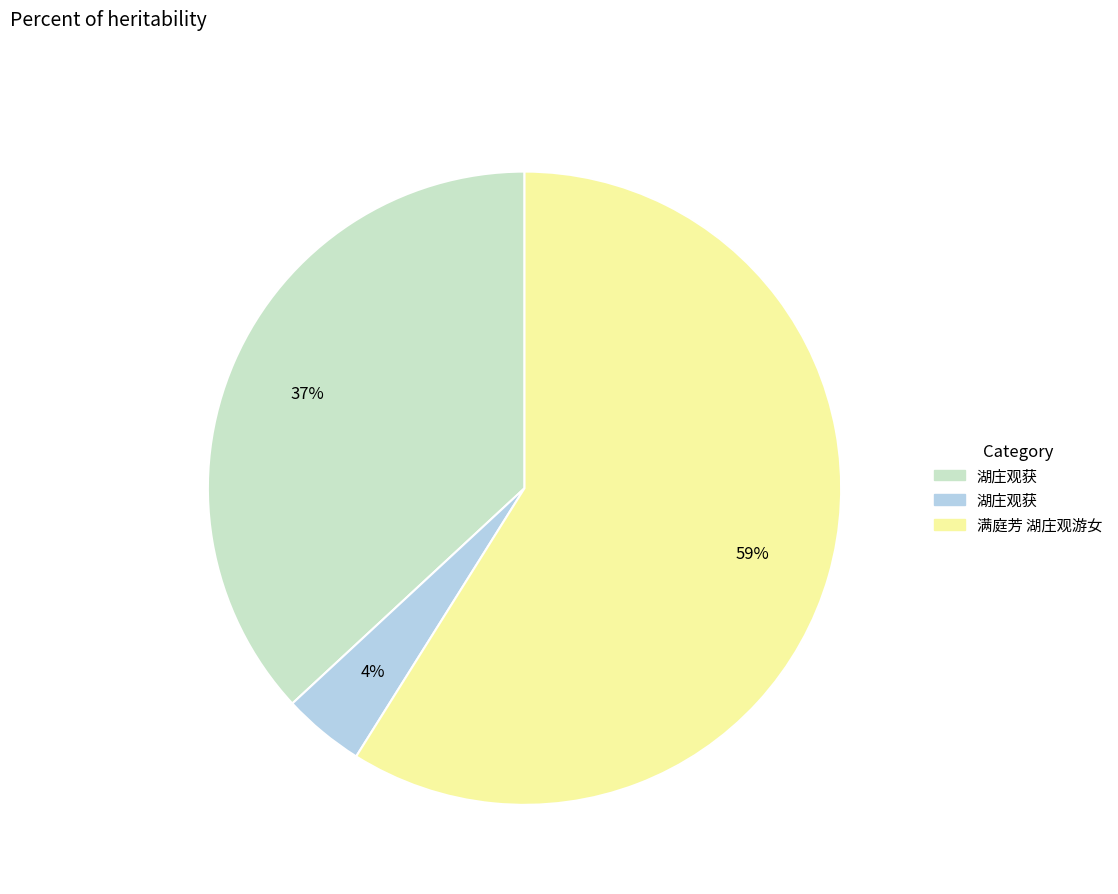

To the nearest percent, what is the difference between the largest and smallest slice percentages?

55%